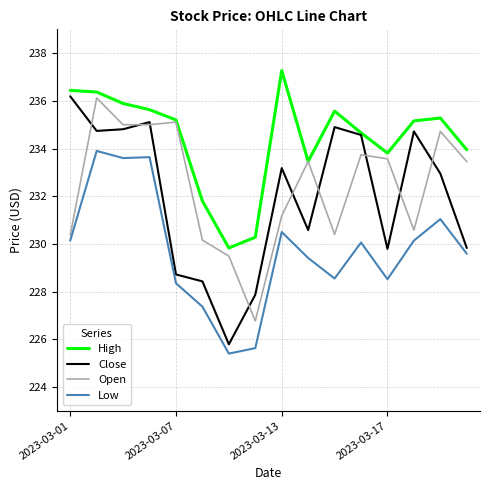

Which series has the largest range (max minus min)?

Close